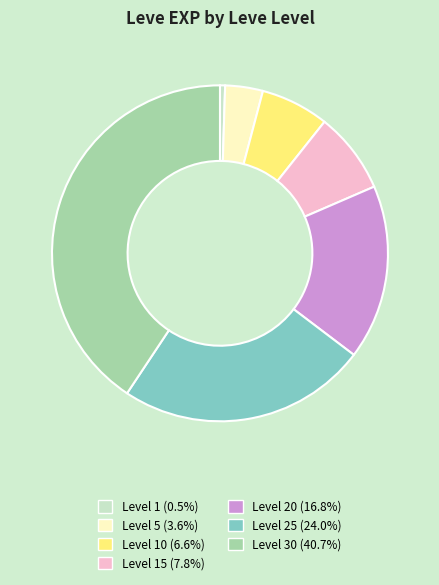

Is there a majority slice in this chart?

No